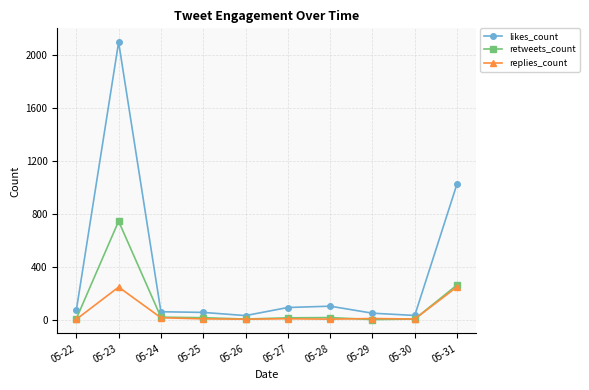

What is the average value of the retweets_count series?

109